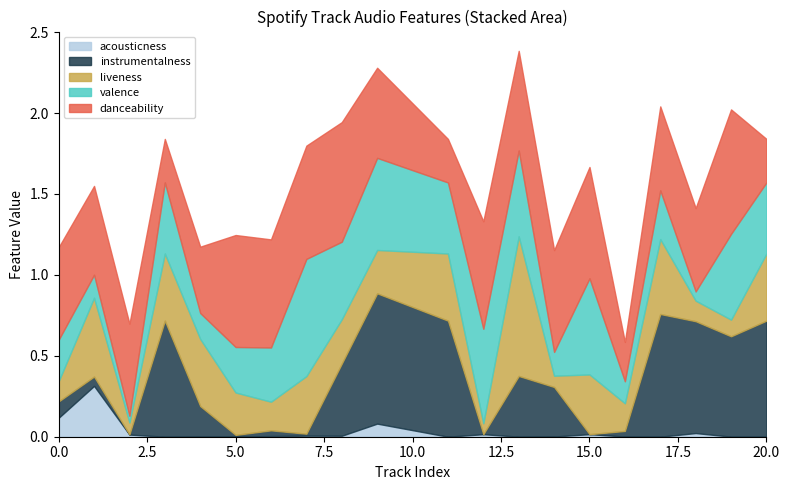

The value of instrumentalness at 14 is 0.4. True or false?

False